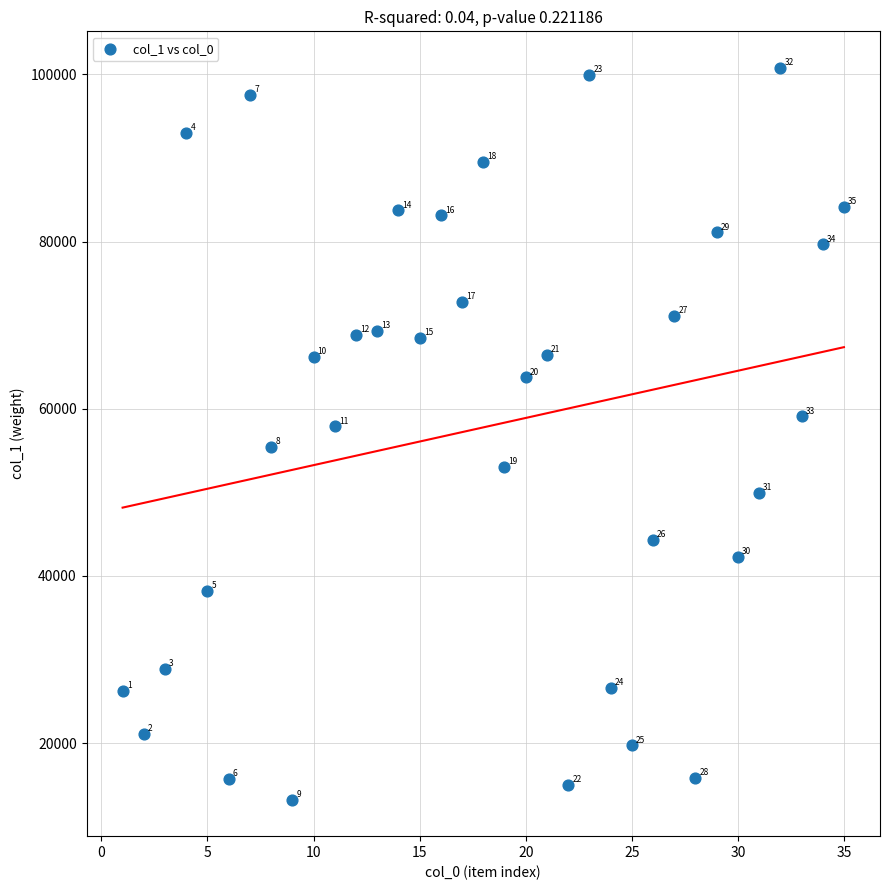

What Y value in the scatter plot is closest to 57011?

57899